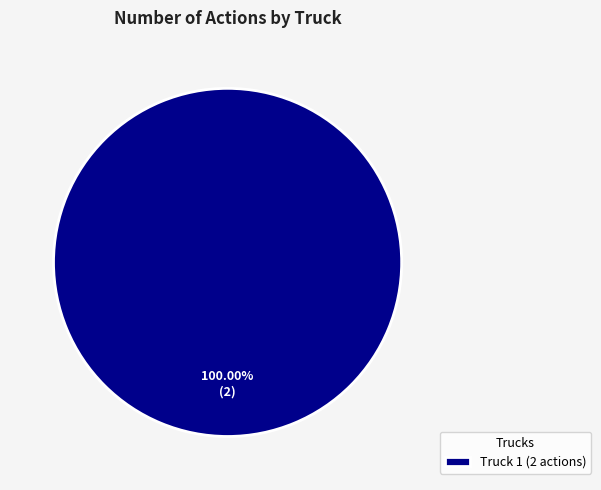

Which category accounts for the majority?

Truck 1 (2 actions)